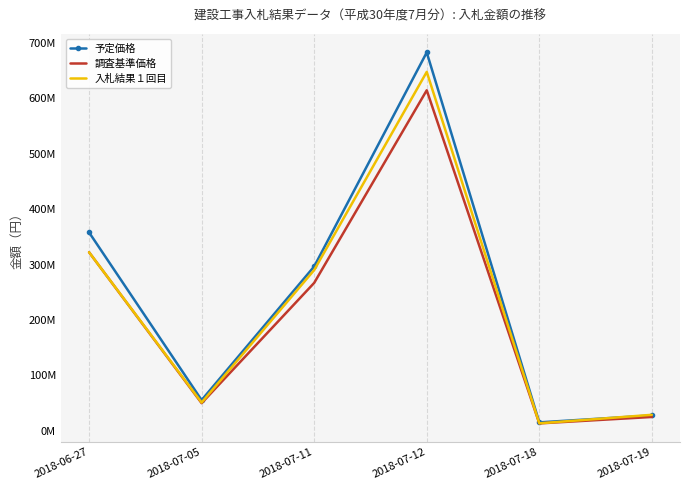

Rank the series at 2018-06-27 from lowest to highest value.

調査基準価格, 入札結果１回目, 予定価格